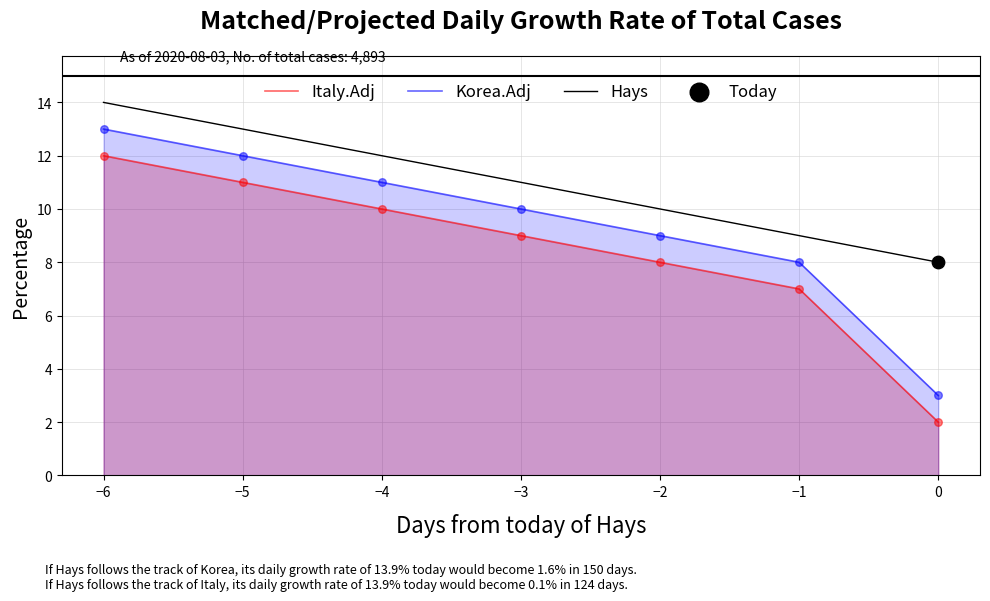

At how many categories does at least one series exceed 11?

3